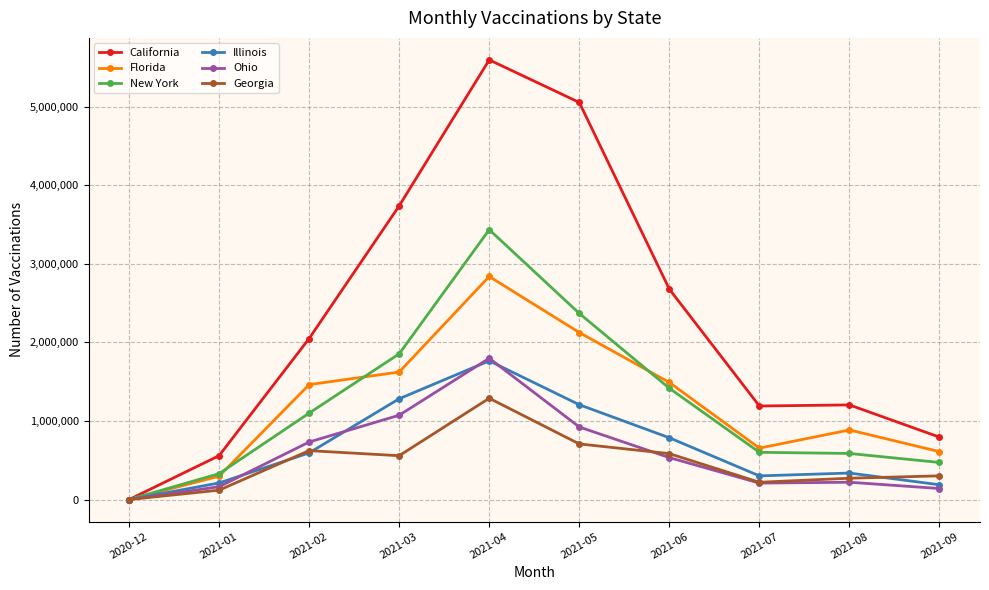

At which category does Florida reach its first local peak?

2021-04